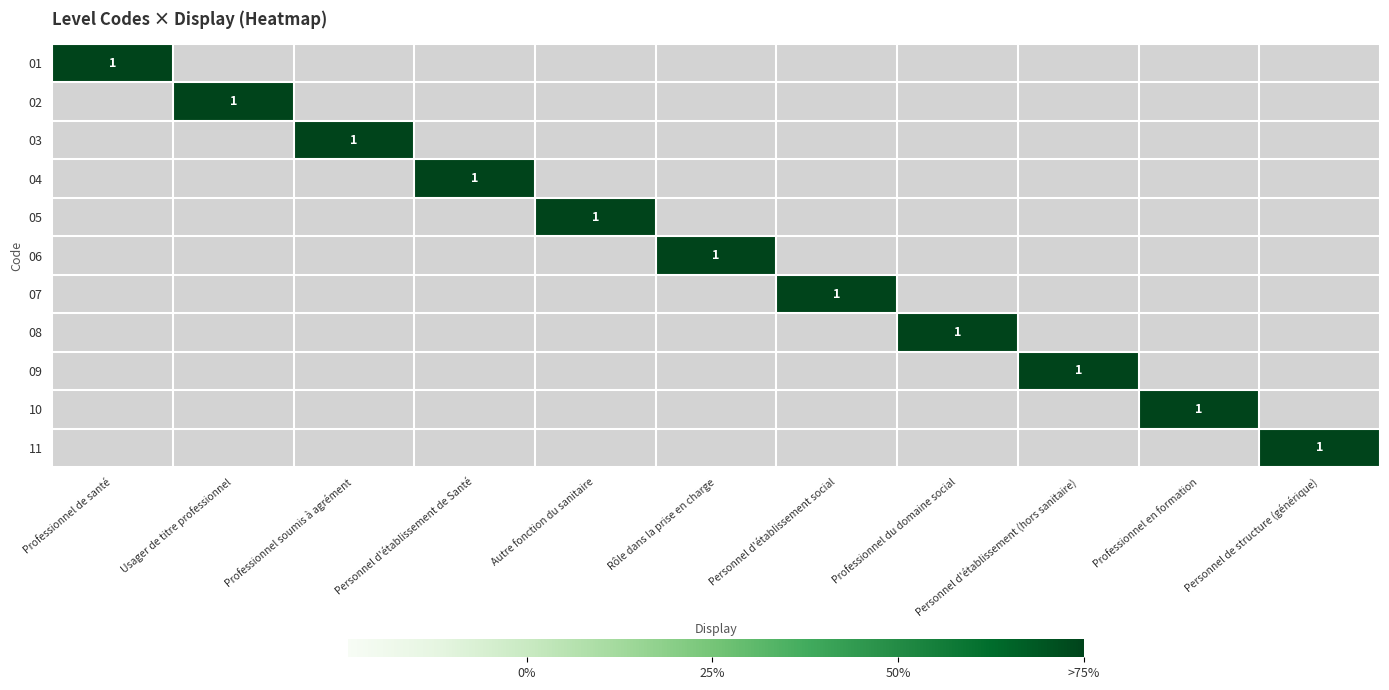

What is the difference between the maximum and second lowest values in the 05 series?

1